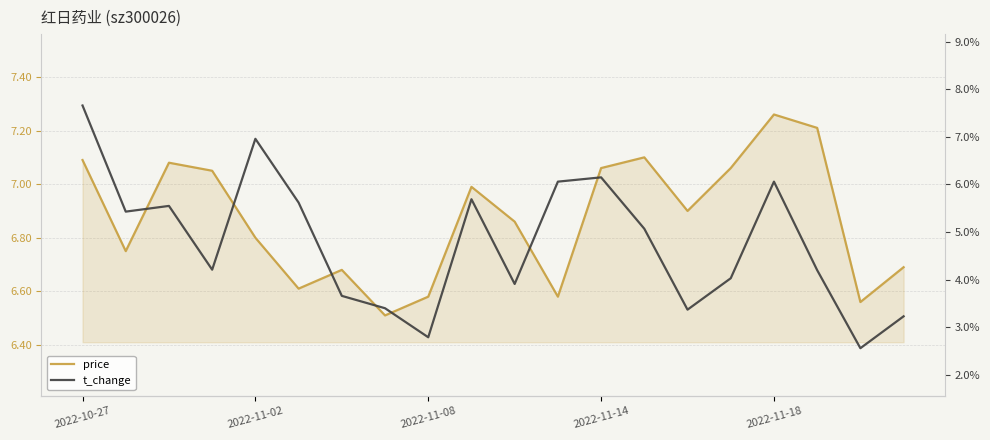

Which series has the largest total across all categories?

price